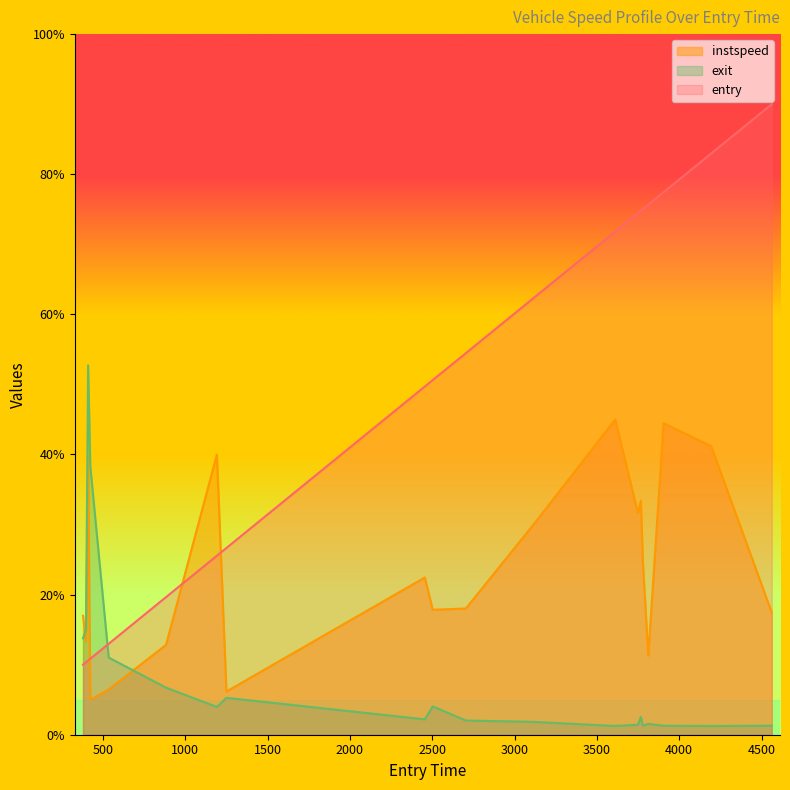

Between 423 and 3749, which is larger?

3749